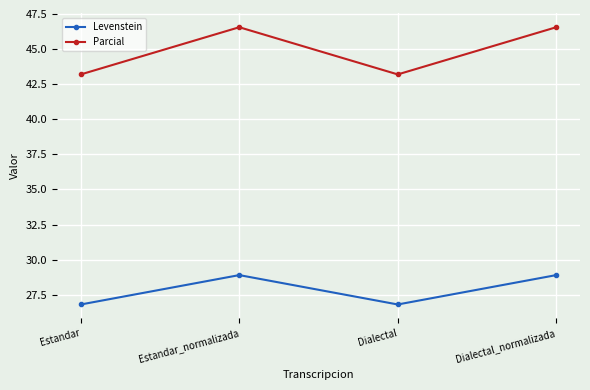

Rank the series by their maximum value, from highest to lowest.

Parcial, Levenstein